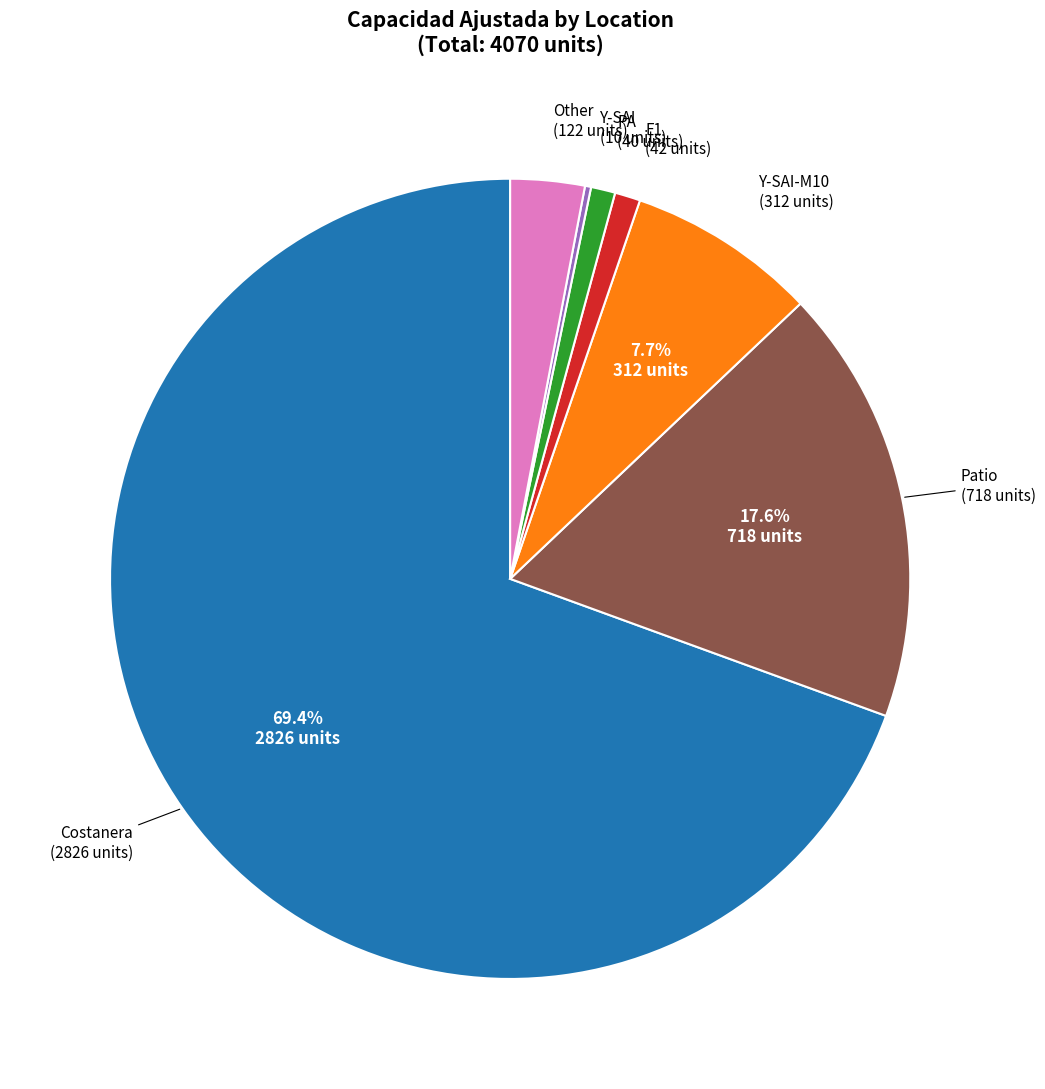

Is there a majority slice in this chart?

Yes